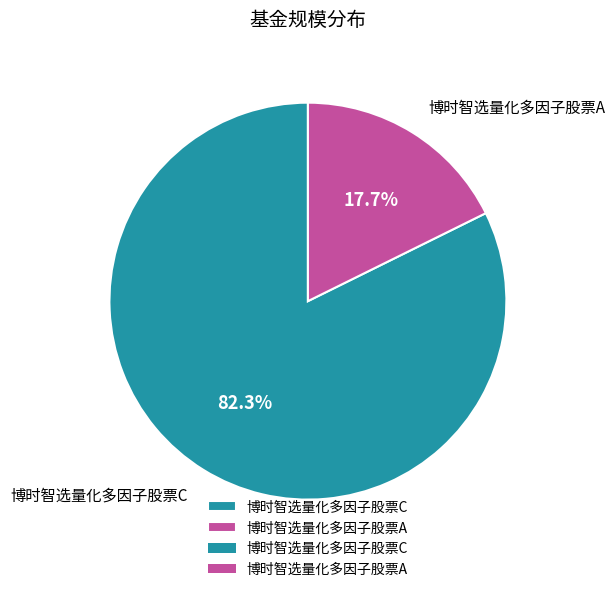

To the nearest percent, what percentage of the pie is 博时智选量化多因子股票C?

82%